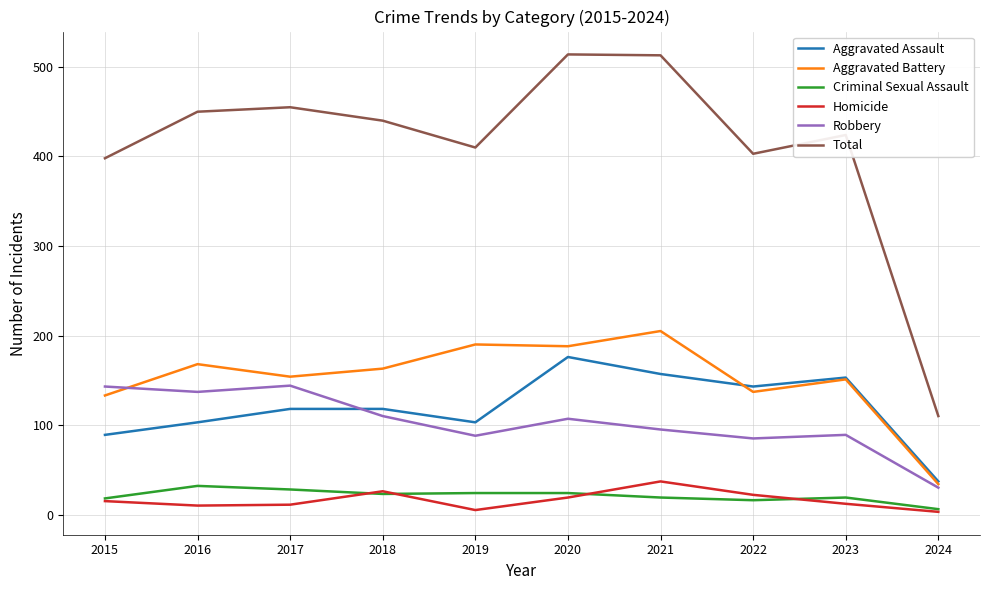

What is the greatest value displayed?

514